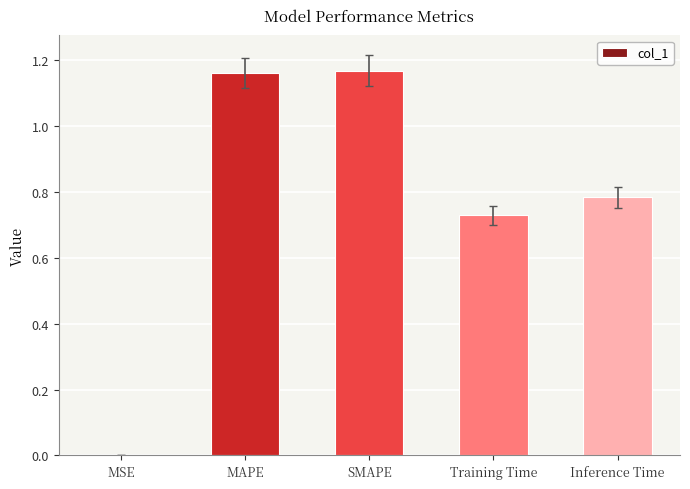

What is the change in value from MSE to Training Time?

+0.7